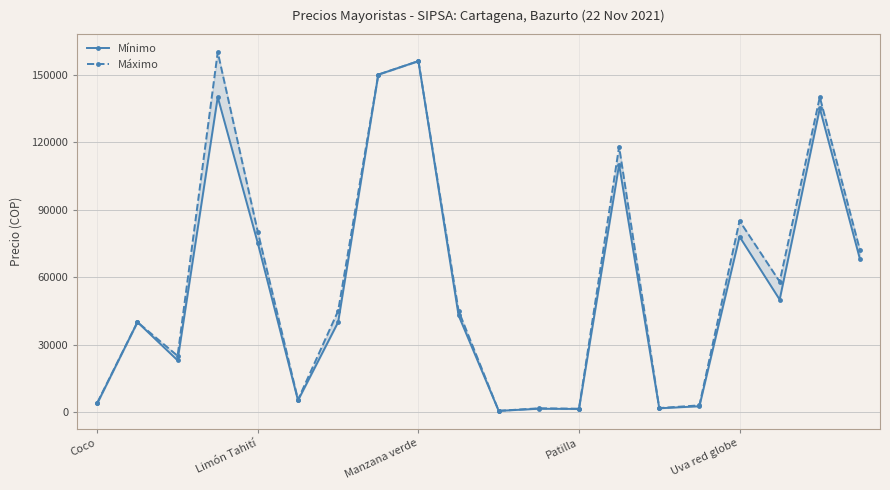

Which series has the largest total across all categories?

Máximo